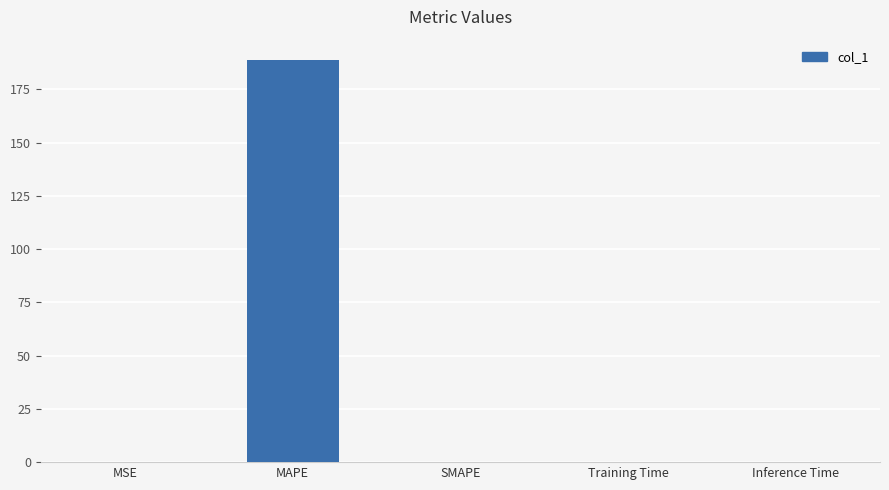

What is the sum of all values?

189.0